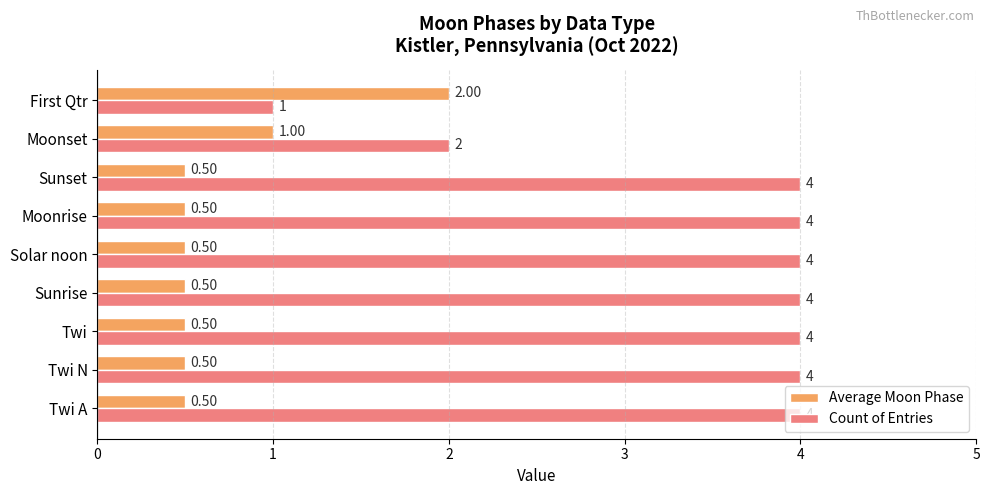

Count the Average Moon Phase values in the range 0 to 1.

8